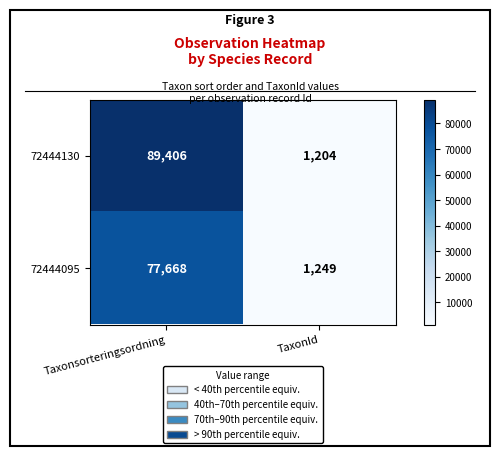

The value of 72444095 at Taxonsorteringsordning is 24577. True or false?

False